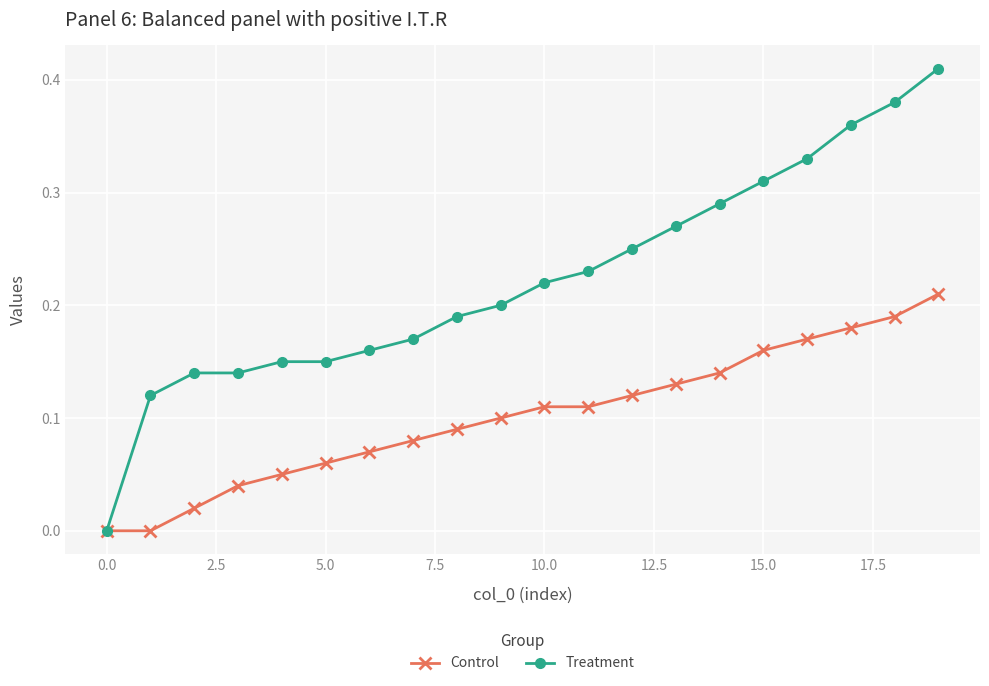

True or false: Control has more than 2 interior local peaks.

False